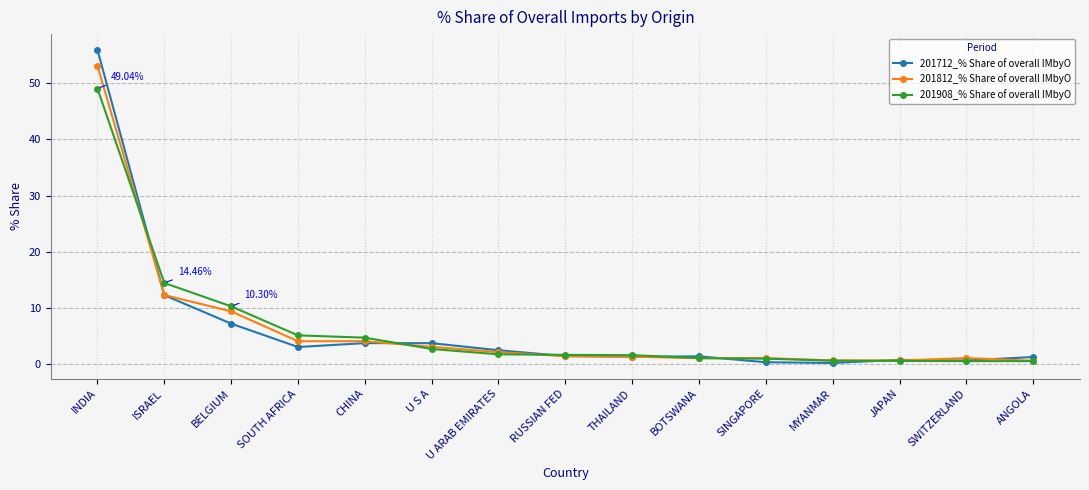

What is the label of the 15th point from the left?

ANGOLA